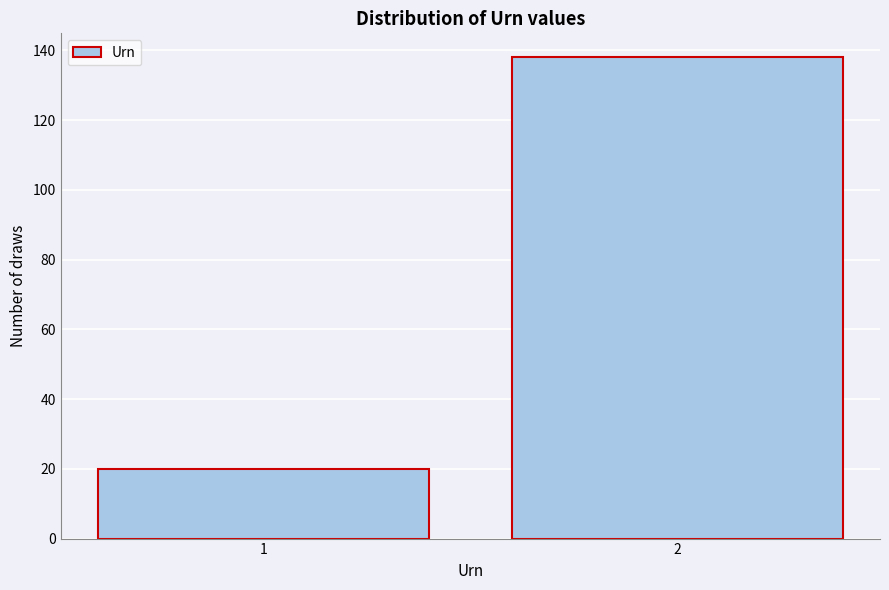

Reading right to left, transcribe all the data shown in this chart.

138	20